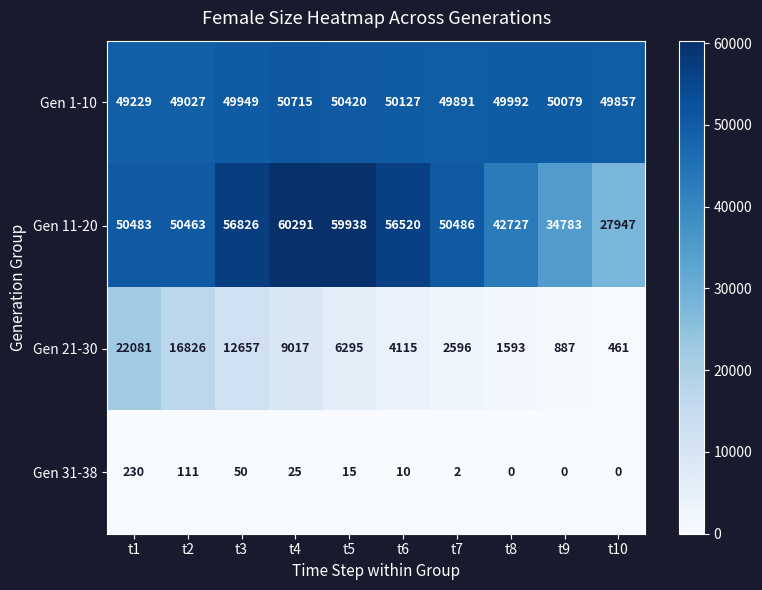

Which series changed the most between t7 and t10?

Gen 11-20